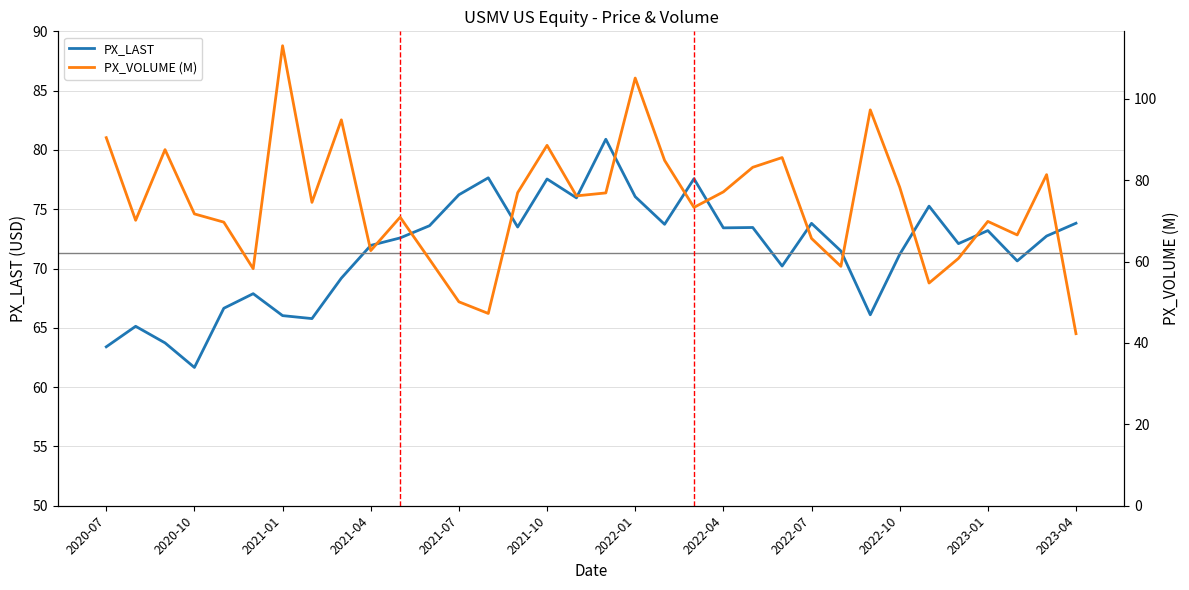

True or false: PX_LAST has a value of 72.0 at 2021-04.

True